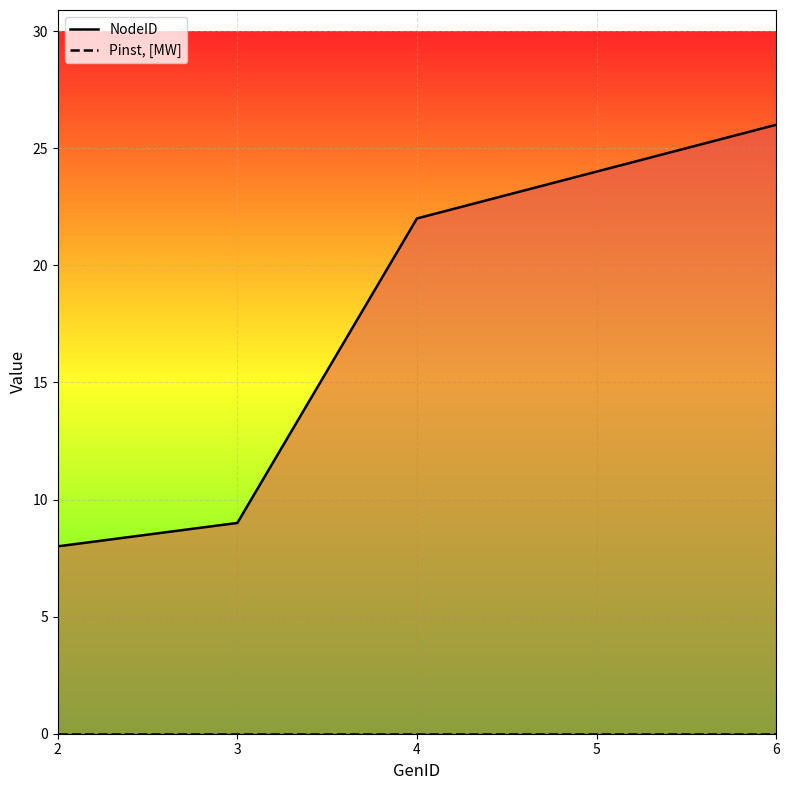

Between 5 and 6, which is larger?

6